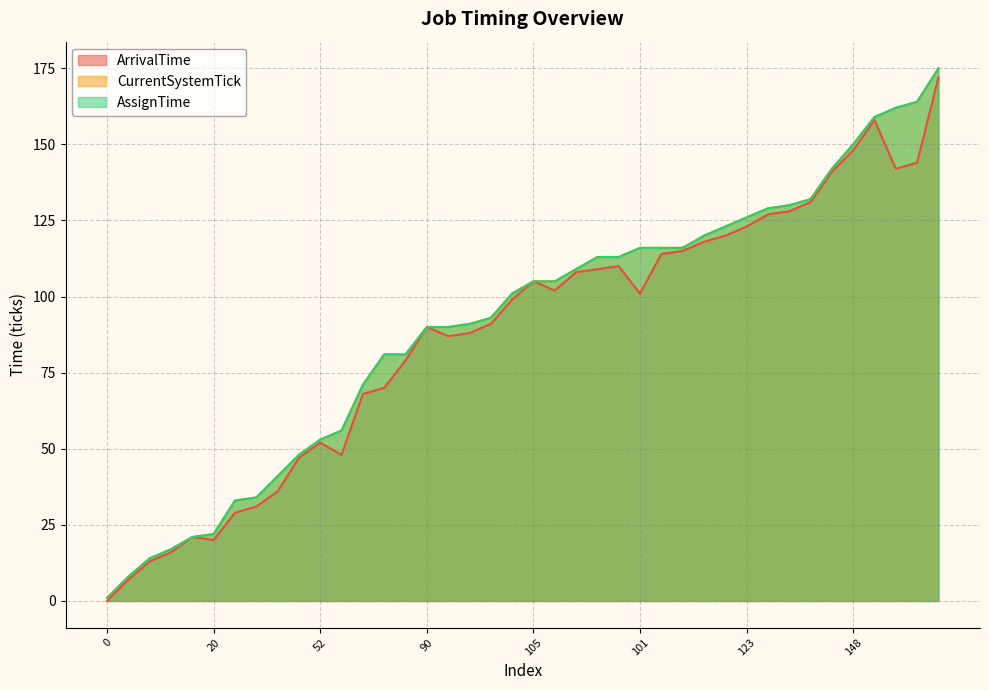

How many data points does each series have?

40